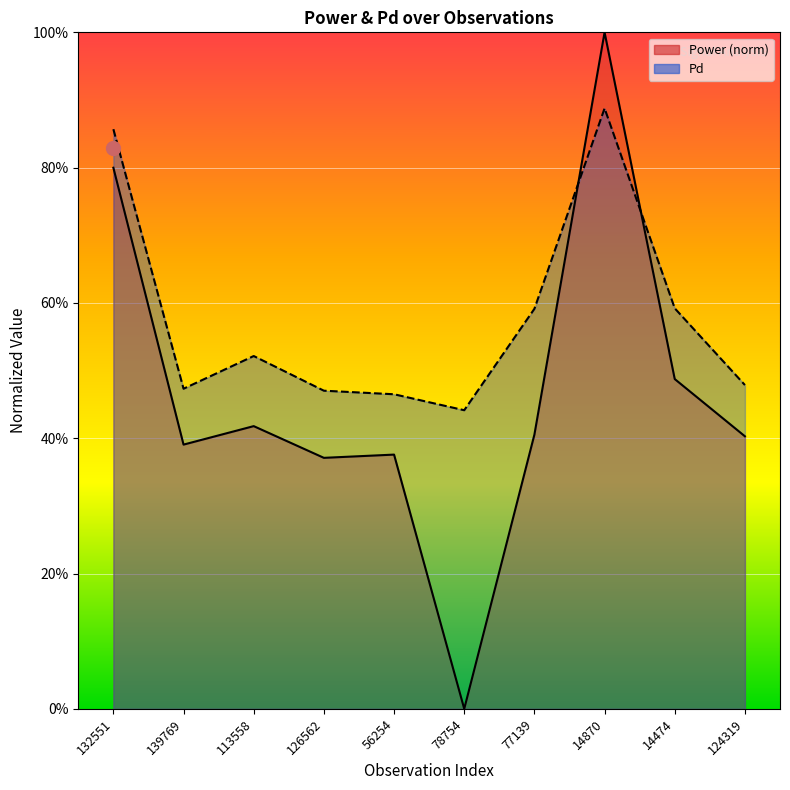

How many interior local peaks does the Pd series have?

2